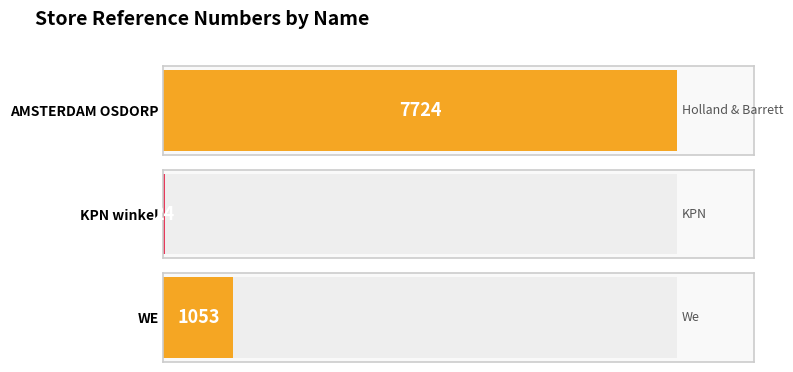

Rank the categories by value from lowest to highest.

KPN winkel, WE, AMSTERDAM OSDORP